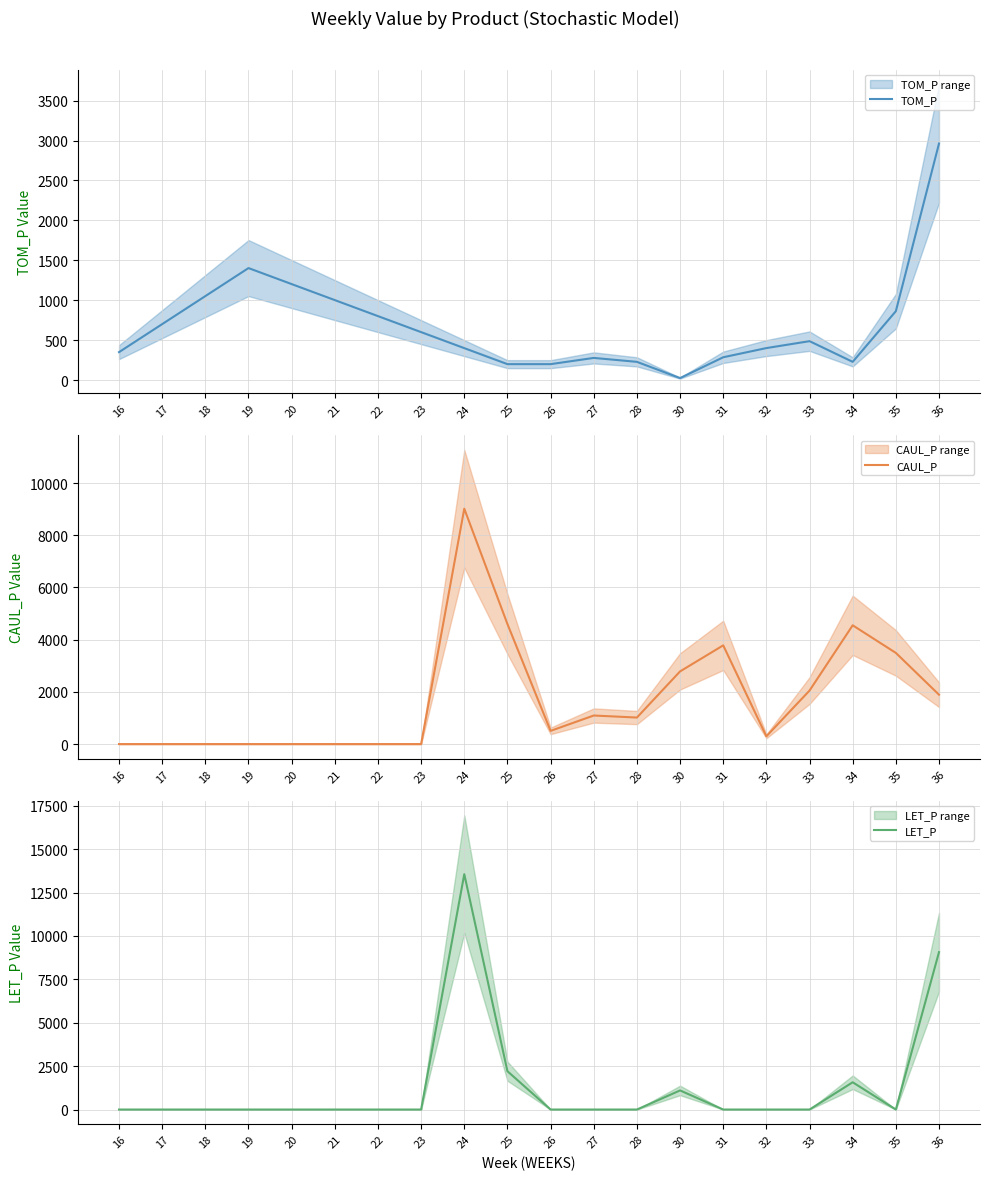

True or false: LET_P and CAUL_P cross at least once.

True